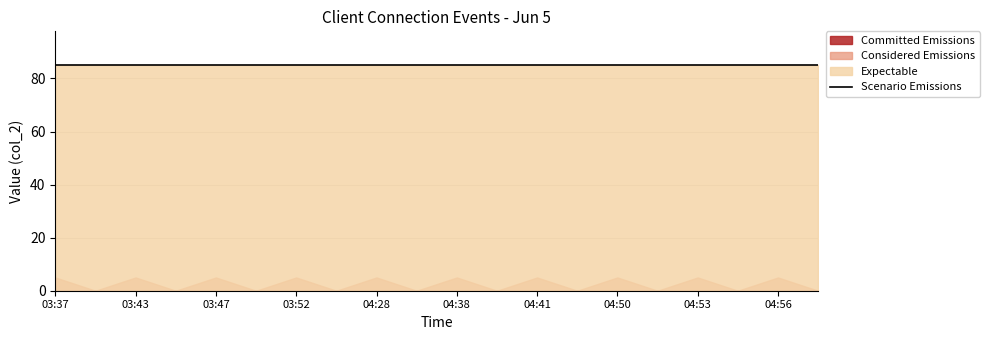

What are all the series names shown in the legend?

Committed Emissions, Considered Emissions, Expectable, Scenario Emissions